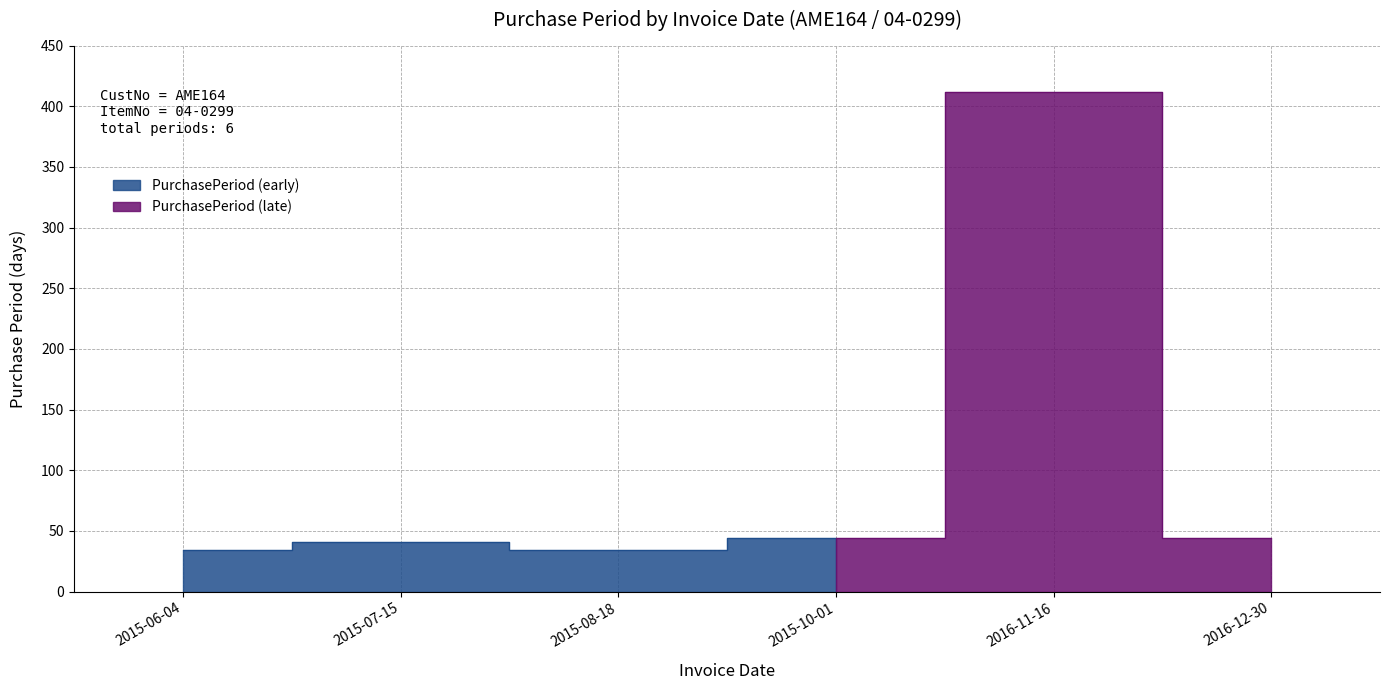

What is the maximum value shown in the chart?

412